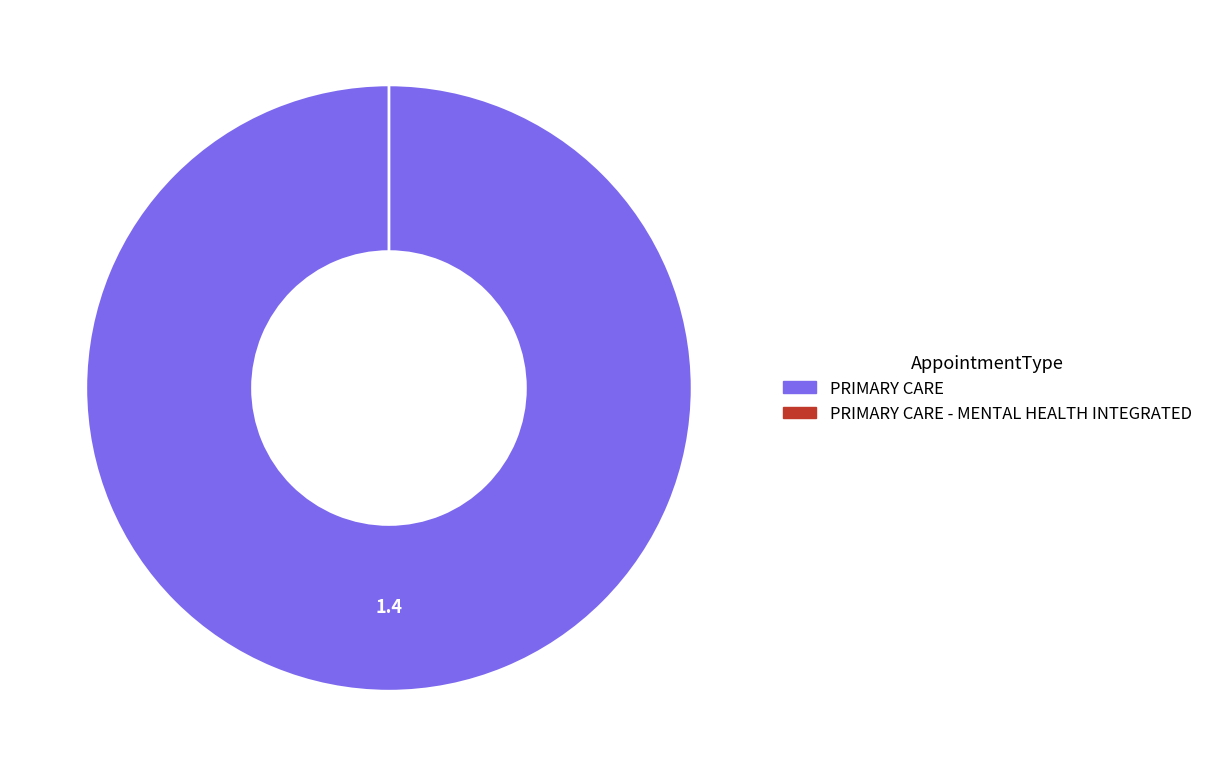

The PRIMARY CARE slice represents 100% of the pie. True or false?

True